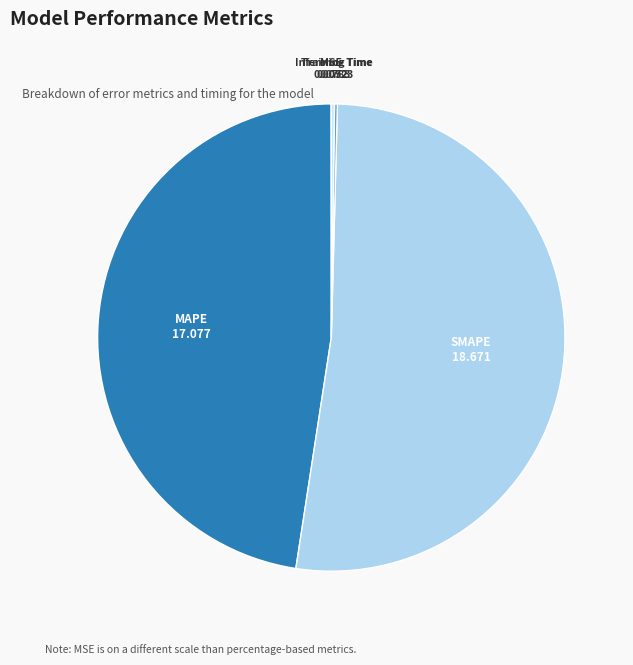

Which slice is the largest?

SMAPE